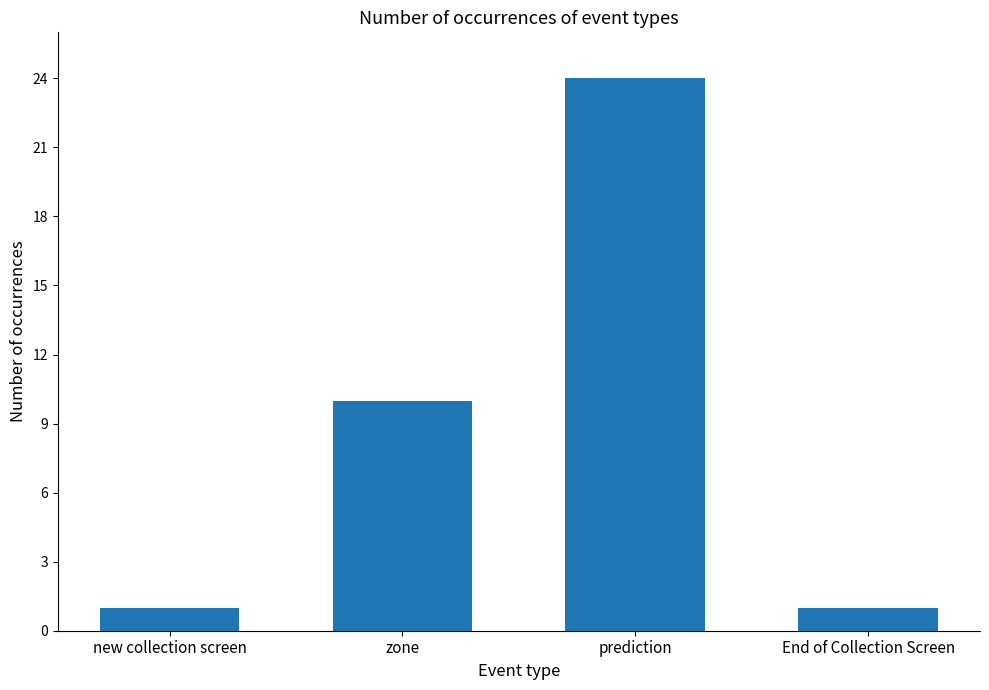

True or false: the data shows 1 at new collection screen.

True